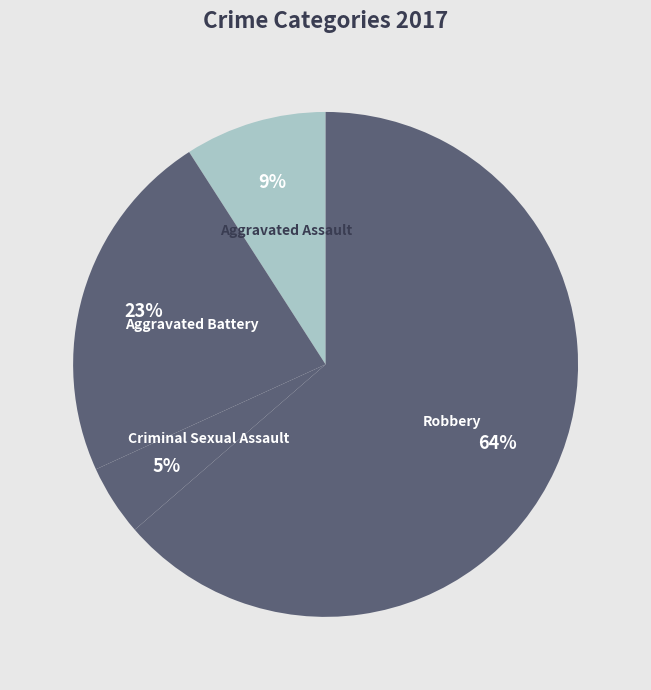

What is the ratio of the value at Criminal Sexual Assault to the value at Robbery?

0.1